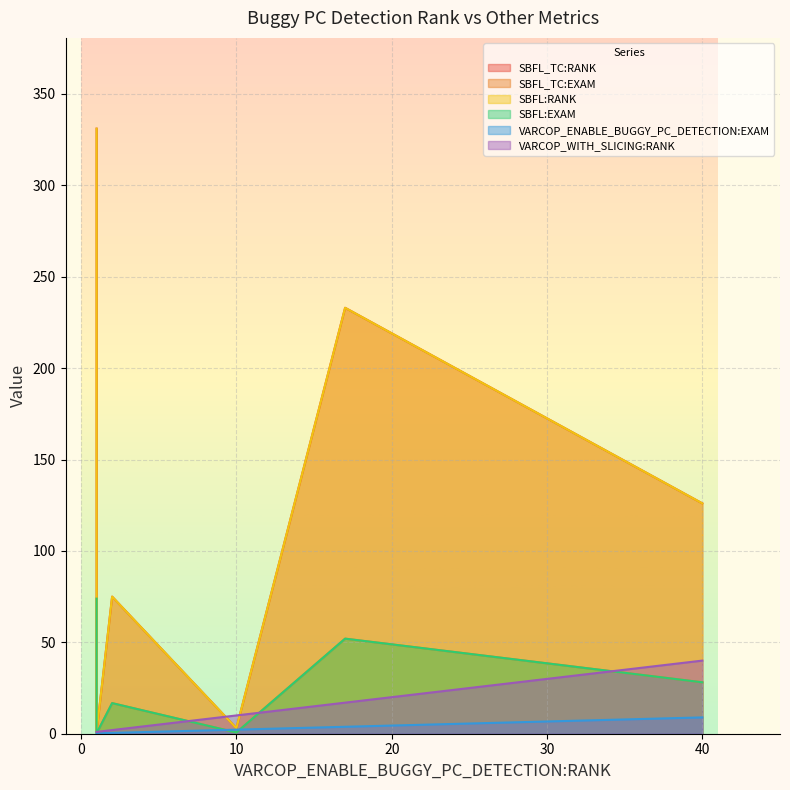

Which series has the widest spread of values?

SBFL_TC:RANK